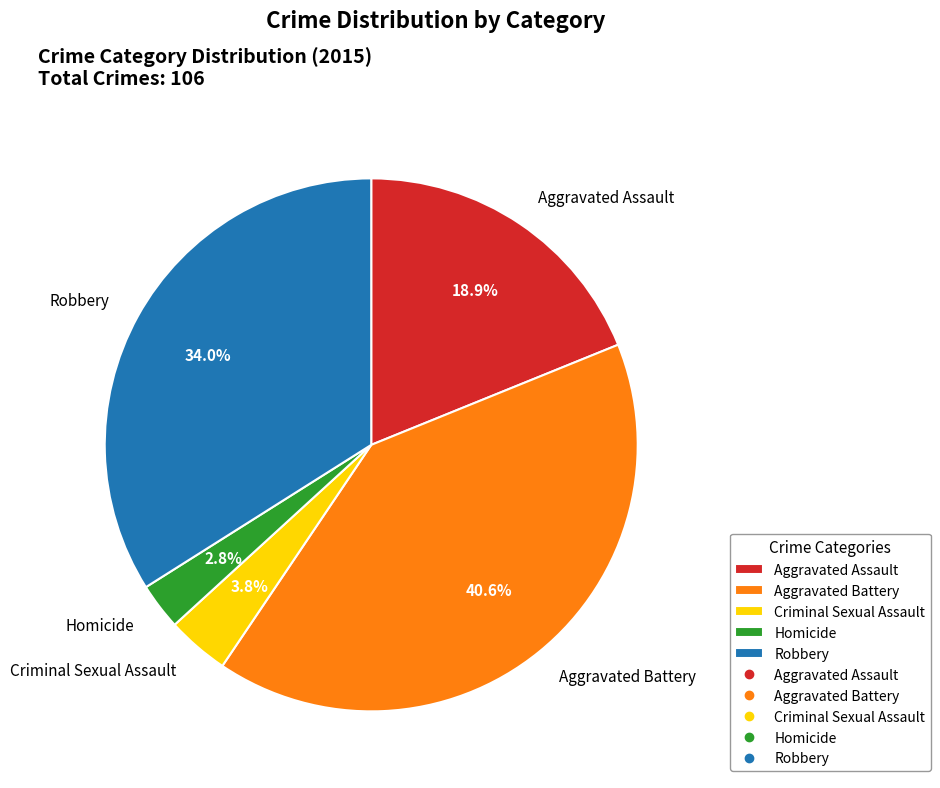

What percentage is the Homicide slice, to the nearest percent?

3%